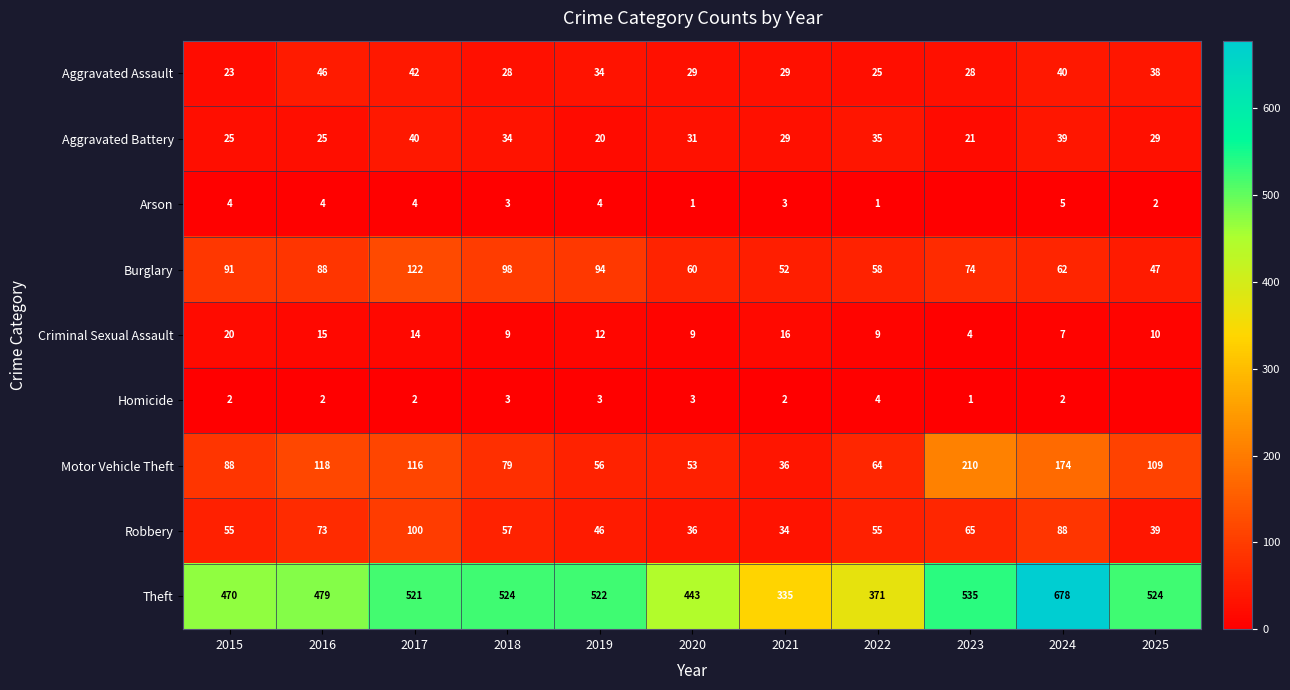

Is the value of Motor Vehicle Theft at 2023 greater than the value of Robbery at 2015?

Yes